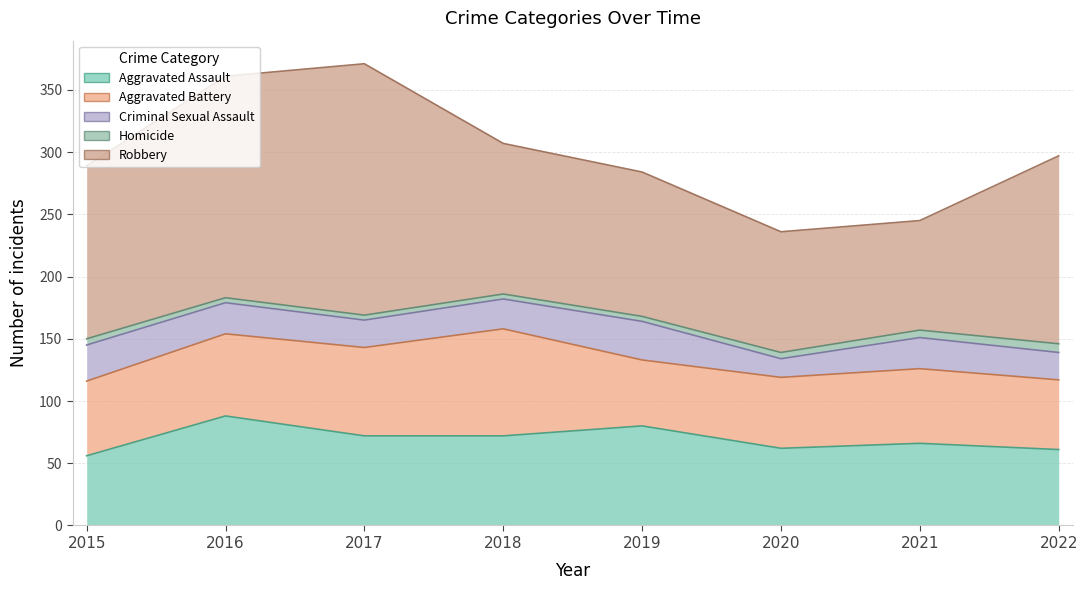

The value of Robbery at 2017 is 95. True or false?

False